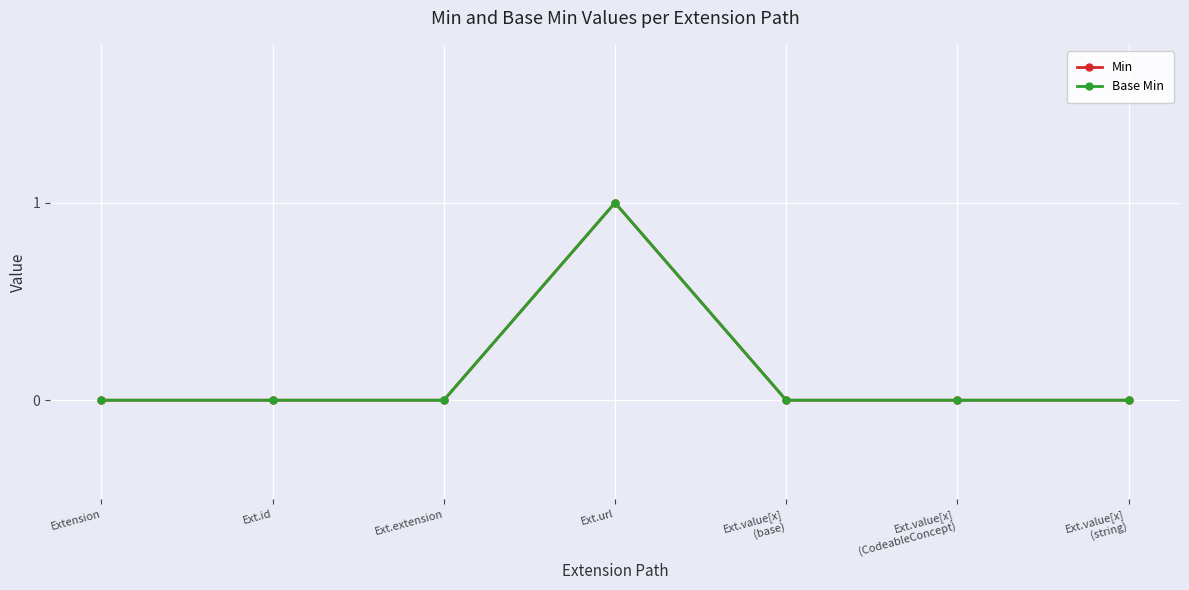

At which category does the chart reach its minimum across all series?

Extension